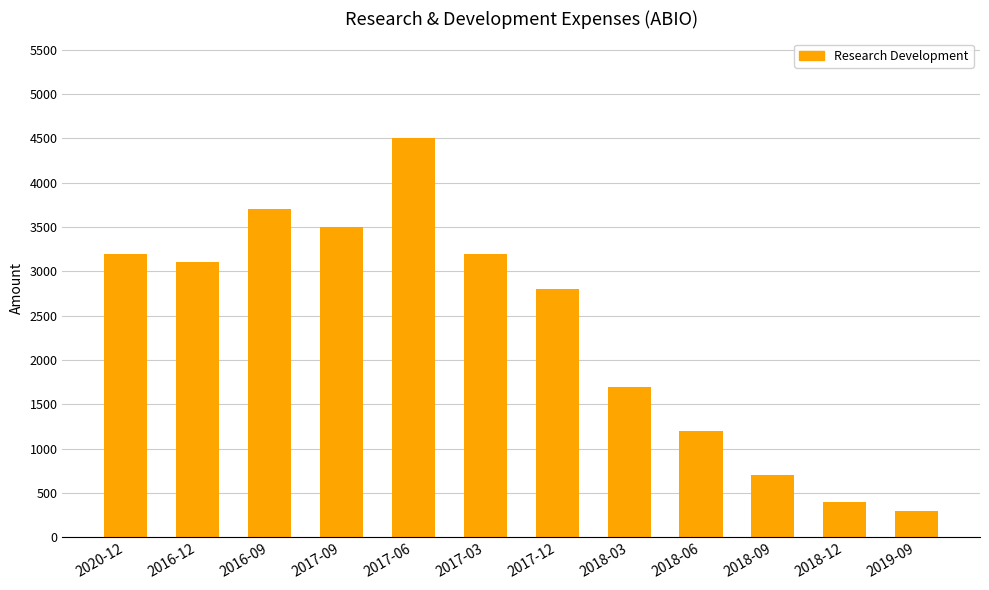

Where does the data first go above 3100?

2020-12